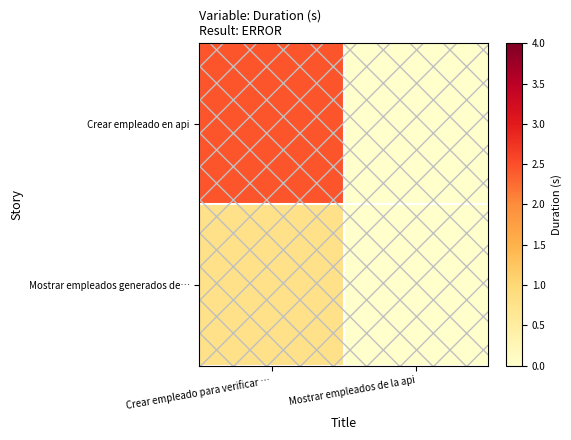

Which label corresponds to the smallest value in the chart?

Mostrar empleados de la api